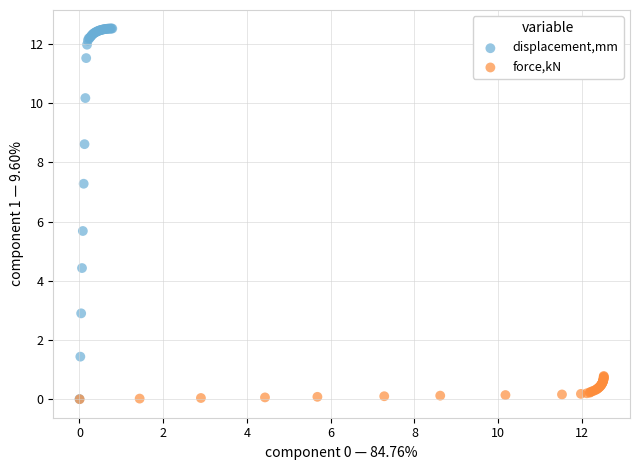

Which series reaches the maximum Y coordinate?

displacement,mm